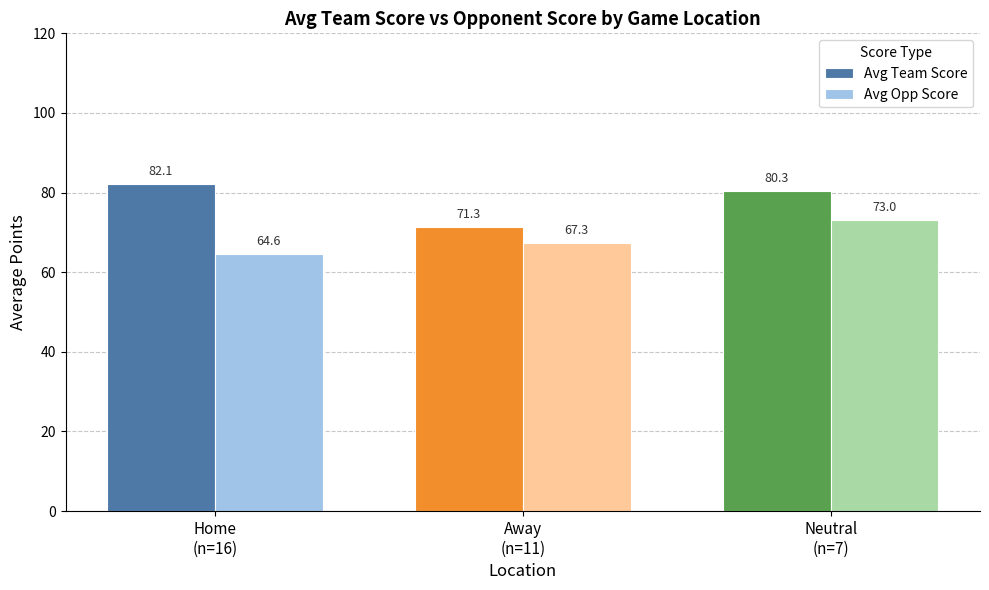

Reading right to left, transcribe all the data shown in this chart.

Avg Team Score: Neutral
(n=7)=80.3	Away
(n=11)=71.3	Home
(n=16)=82.1
Avg Opp Score: Neutral
(n=7)=73.0	Away
(n=11)=67.3	Home
(n=16)=64.6